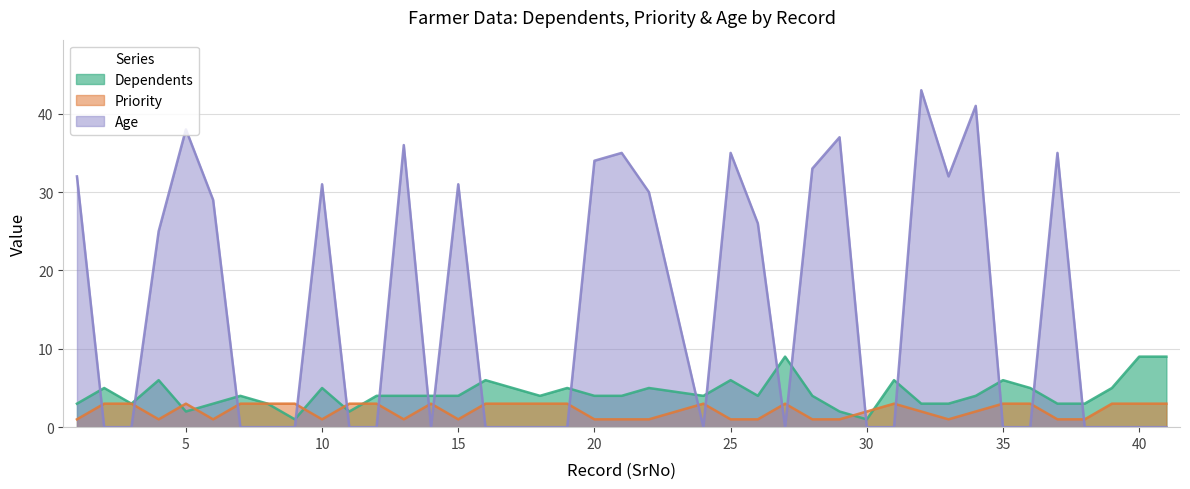

What is the sum of all Age values?

603